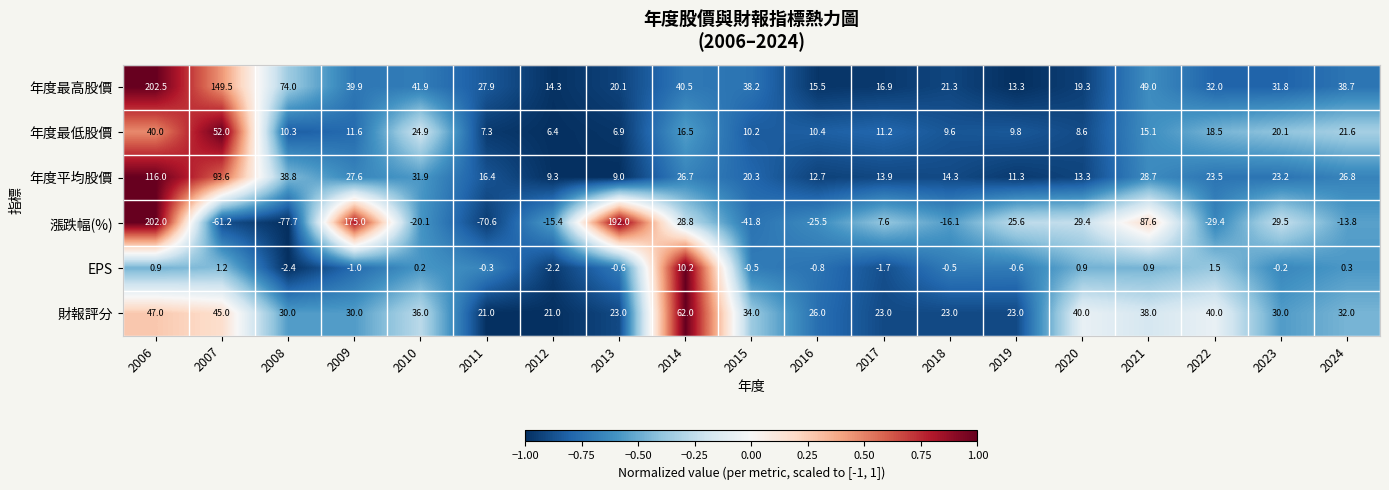

At 2018, list the series in order from largest to smallest.

財報評分, 年度最高股價, 年度平均股價, 年度最低股價, EPS, 漲跌幅(%)